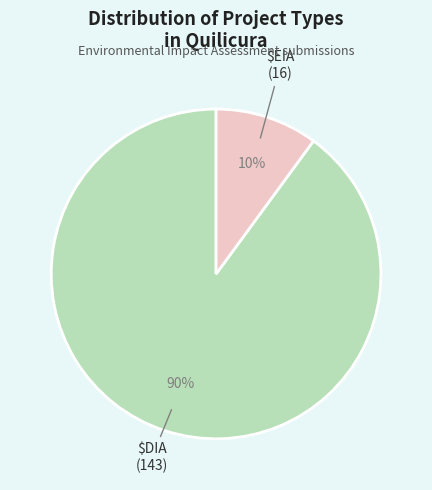

To the nearest percent, what is the difference between the largest and smallest slice percentages?

80%